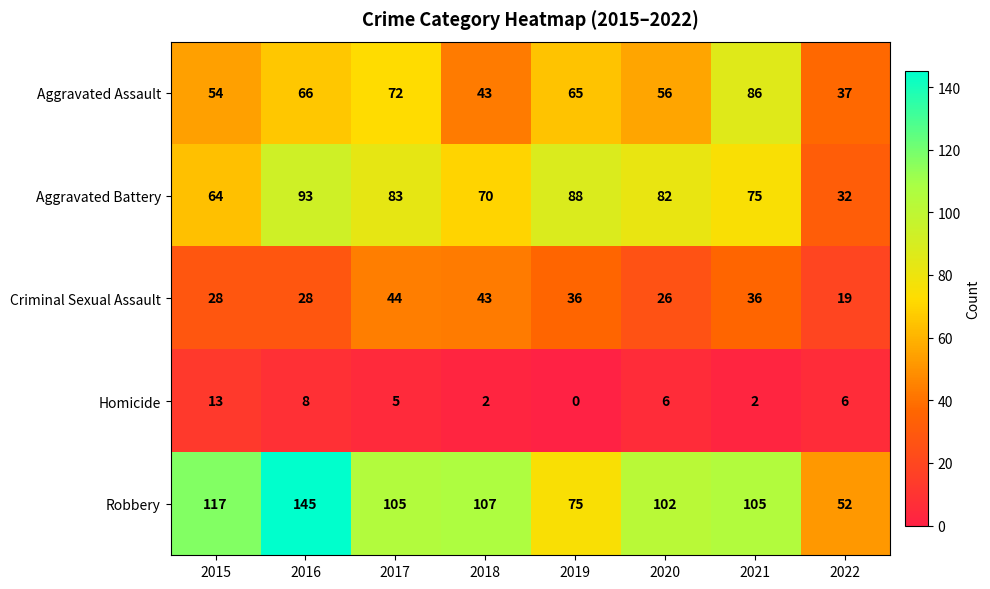

At which category is the sum across all series the highest?

2016